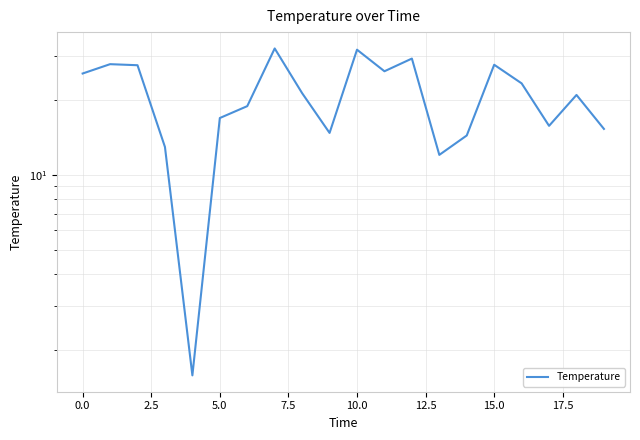

How many interior local valleys (lower than both neighbors) does the data have?

5